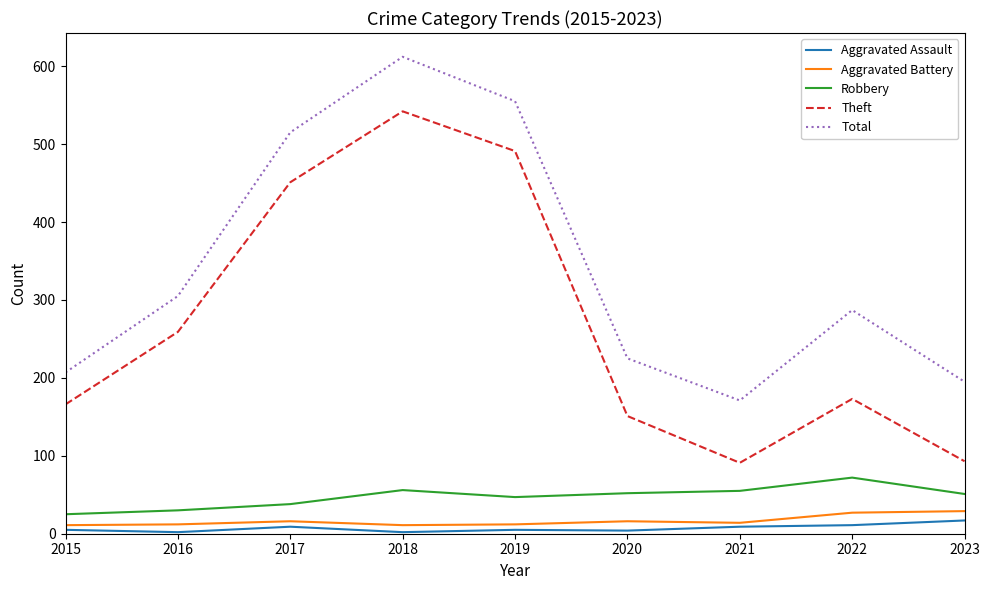

True or false: Theft and Aggravated Assault intersect in this chart.

False